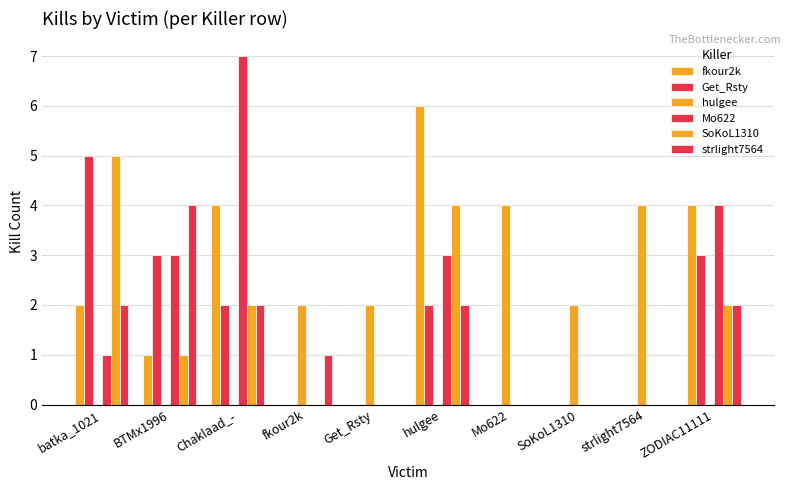

Count the number of data series in this chart.

6